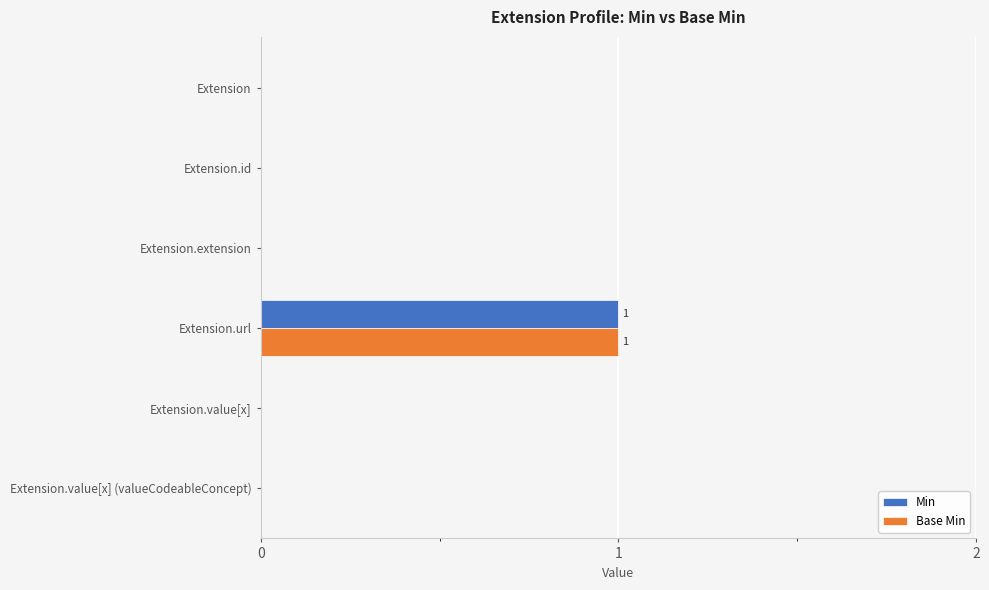

The value of Min at Extension.url is 2. True or false?

False